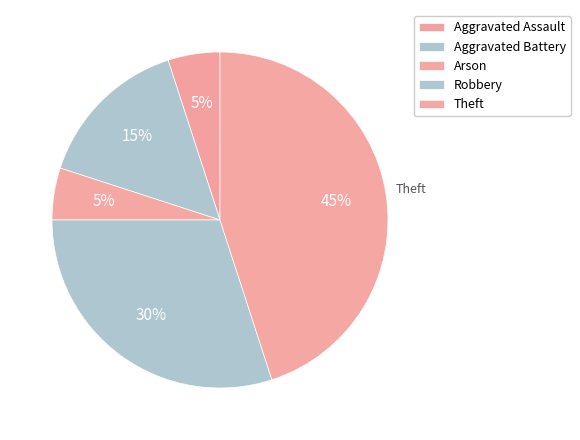

Does any single category account for the majority?

No